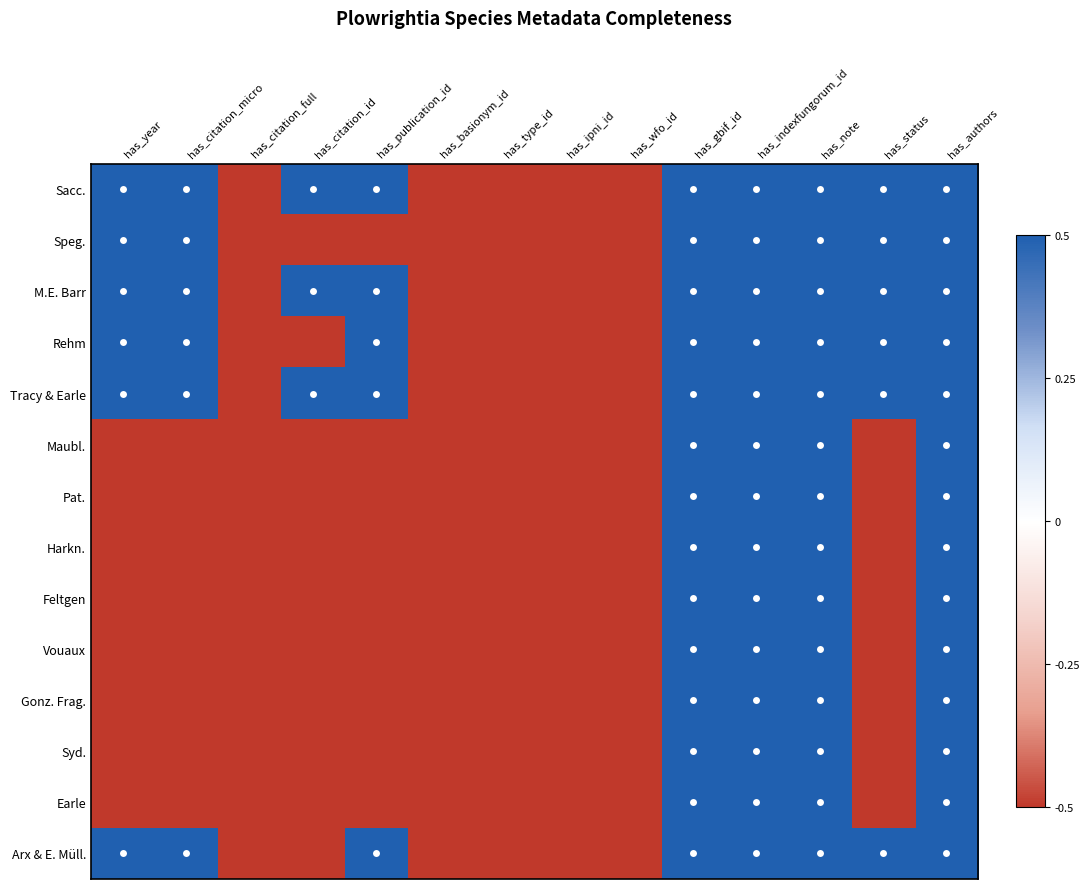

Reading right to left, list all the values displayed in this chart.

Sacc.: has_authors=0.5	has_status=0.5	has_note=0.5	has_indexfungorum_id=0.5	has_gbif_id=0.5	has_wfo_id=-0.5	has_ipni_id=-0.5	has_type_id=-0.5	has_basionym_id=-0.5	has_publication_id=0.5	has_citation_id=0.5	has_citation_full=-0.5	has_citation_micro=0.5	has_year=0.5
Speg.: has_authors=0.5	has_status=0.5	has_note=0.5	has_indexfungorum_id=0.5	has_gbif_id=0.5	has_wfo_id=-0.5	has_ipni_id=-0.5	has_type_id=-0.5	has_basionym_id=-0.5	has_publication_id=-0.5	has_citation_id=-0.5	has_citation_full=-0.5	has_citation_micro=0.5	has_year=0.5
M.E. Barr: has_authors=0.5	has_status=0.5	has_note=0.5	has_indexfungorum_id=0.5	has_gbif_id=0.5	has_wfo_id=-0.5	has_ipni_id=-0.5	has_type_id=-0.5	has_basionym_id=-0.5	has_publication_id=0.5	has_citation_id=0.5	has_citation_full=-0.5	has_citation_micro=0.5	has_year=0.5
Rehm: has_authors=0.5	has_status=0.5	has_note=0.5	has_indexfungorum_id=0.5	has_gbif_id=0.5	has_wfo_id=-0.5	has_ipni_id=-0.5	has_type_id=-0.5	has_basionym_id=-0.5	has_publication_id=0.5	has_citation_id=-0.5	has_citation_full=-0.5	has_citation_micro=0.5	has_year=0.5
Tracy & Earle: has_authors=0.5	has_status=0.5	has_note=0.5	has_indexfungorum_id=0.5	has_gbif_id=0.5	has_wfo_id=-0.5	has_ipni_id=-0.5	has_type_id=-0.5	has_basionym_id=-0.5	has_publication_id=0.5	has_citation_id=0.5	has_citation_full=-0.5	has_citation_micro=0.5	has_year=0.5
Maubl.: has_authors=0.5	has_status=-0.5	has_note=0.5	has_indexfungorum_id=0.5	has_gbif_id=0.5	has_wfo_id=-0.5	has_ipni_id=-0.5	has_type_id=-0.5	has_basionym_id=-0.5	has_publication_id=-0.5	has_citation_id=-0.5	has_citation_full=-0.5	has_citation_micro=-0.5	has_year=-0.5
Pat.: has_authors=0.5	has_status=-0.5	has_note=0.5	has_indexfungorum_id=0.5	has_gbif_id=0.5	has_wfo_id=-0.5	has_ipni_id=-0.5	has_type_id=-0.5	has_basionym_id=-0.5	has_publication_id=-0.5	has_citation_id=-0.5	has_citation_full=-0.5	has_citation_micro=-0.5	has_year=-0.5
Harkn.: has_authors=0.5	has_status=-0.5	has_note=0.5	has_indexfungorum_id=0.5	has_gbif_id=0.5	has_wfo_id=-0.5	has_ipni_id=-0.5	has_type_id=-0.5	has_basionym_id=-0.5	has_publication_id=-0.5	has_citation_id=-0.5	has_citation_full=-0.5	has_citation_micro=-0.5	has_year=-0.5
Feltgen: has_authors=0.5	has_status=-0.5	has_note=0.5	has_indexfungorum_id=0.5	has_gbif_id=0.5	has_wfo_id=-0.5	has_ipni_id=-0.5	has_type_id=-0.5	has_basionym_id=-0.5	has_publication_id=-0.5	has_citation_id=-0.5	has_citation_full=-0.5	has_citation_micro=-0.5	has_year=-0.5
Vouaux: has_authors=0.5	has_status=-0.5	has_note=0.5	has_indexfungorum_id=0.5	has_gbif_id=0.5	has_wfo_id=-0.5	has_ipni_id=-0.5	has_type_id=-0.5	has_basionym_id=-0.5	has_publication_id=-0.5	has_citation_id=-0.5	has_citation_full=-0.5	has_citation_micro=-0.5	has_year=-0.5
Gonz. Frag.: has_authors=0.5	has_status=-0.5	has_note=0.5	has_indexfungorum_id=0.5	has_gbif_id=0.5	has_wfo_id=-0.5	has_ipni_id=-0.5	has_type_id=-0.5	has_basionym_id=-0.5	has_publication_id=-0.5	has_citation_id=-0.5	has_citation_full=-0.5	has_citation_micro=-0.5	has_year=-0.5
Syd.: has_authors=0.5	has_status=-0.5	has_note=0.5	has_indexfungorum_id=0.5	has_gbif_id=0.5	has_wfo_id=-0.5	has_ipni_id=-0.5	has_type_id=-0.5	has_basionym_id=-0.5	has_publication_id=-0.5	has_citation_id=-0.5	has_citation_full=-0.5	has_citation_micro=-0.5	has_year=-0.5
Earle: has_authors=0.5	has_status=-0.5	has_note=0.5	has_indexfungorum_id=0.5	has_gbif_id=0.5	has_wfo_id=-0.5	has_ipni_id=-0.5	has_type_id=-0.5	has_basionym_id=-0.5	has_publication_id=-0.5	has_citation_id=-0.5	has_citation_full=-0.5	has_citation_micro=-0.5	has_year=-0.5
Arx & E. Müll.: has_authors=0.5	has_status=0.5	has_note=0.5	has_indexfungorum_id=0.5	has_gbif_id=0.5	has_wfo_id=-0.5	has_ipni_id=-0.5	has_type_id=-0.5	has_basionym_id=-0.5	has_publication_id=0.5	has_citation_id=-0.5	has_citation_full=-0.5	has_citation_micro=0.5	has_year=0.5